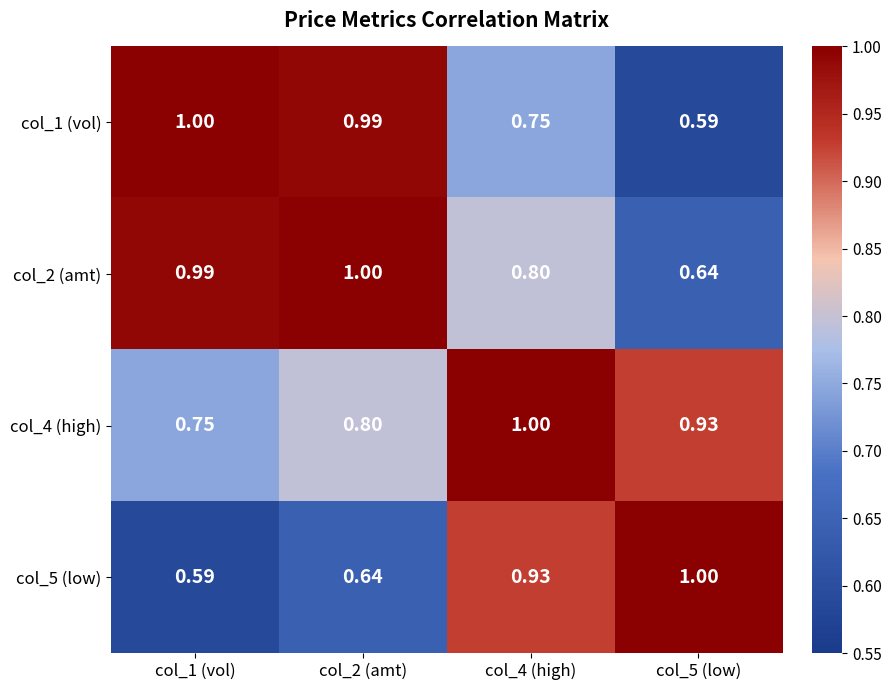

What is the total value across all series at col_1 (vol)?

3.3